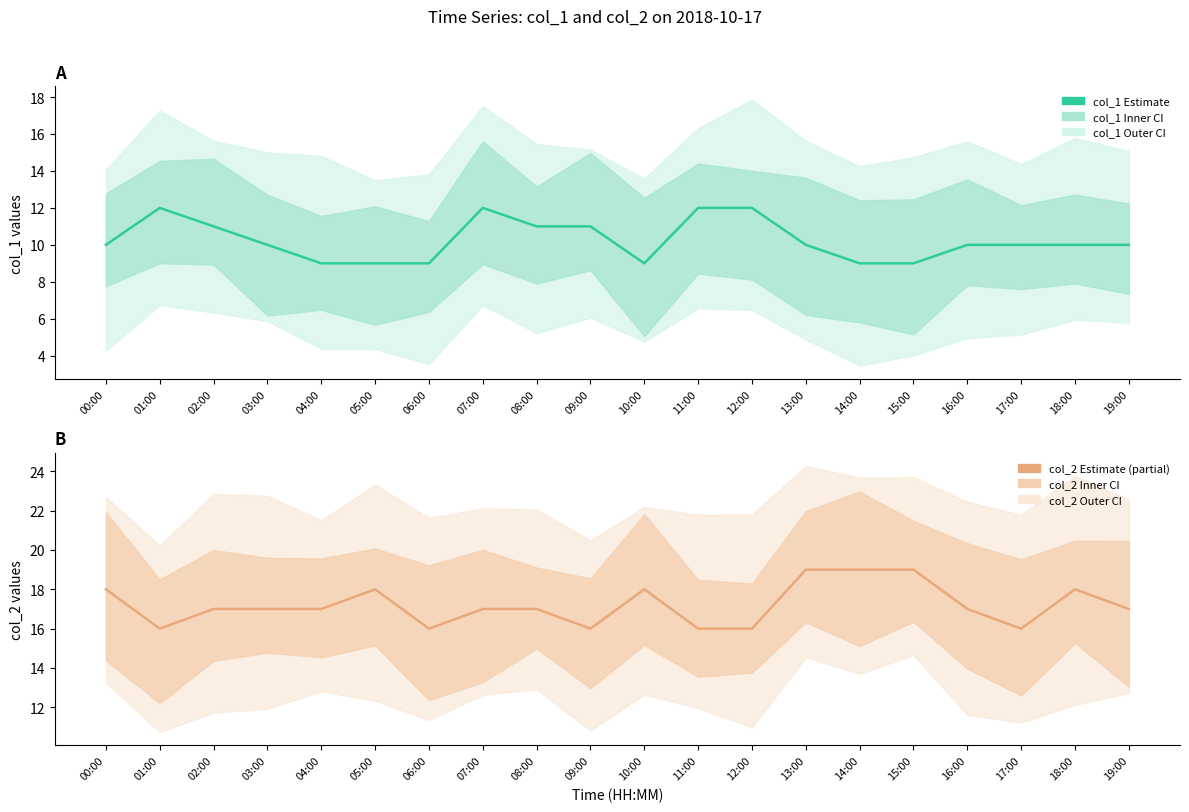

True or false: col_1 and col_2 intersect in this chart.

False